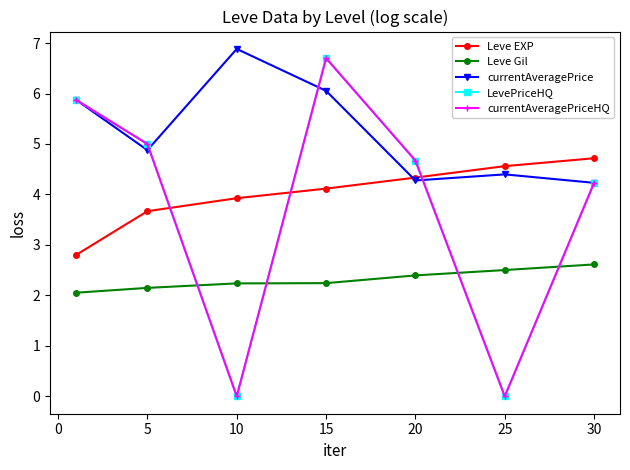

After their last crossing, which series has the higher values: currentAveragePrice or LevePriceHQ?

currentAveragePrice